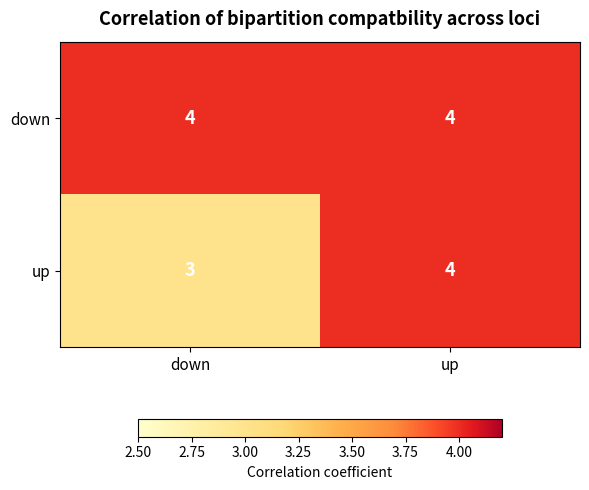

Where is up nearest to the value 3?

down